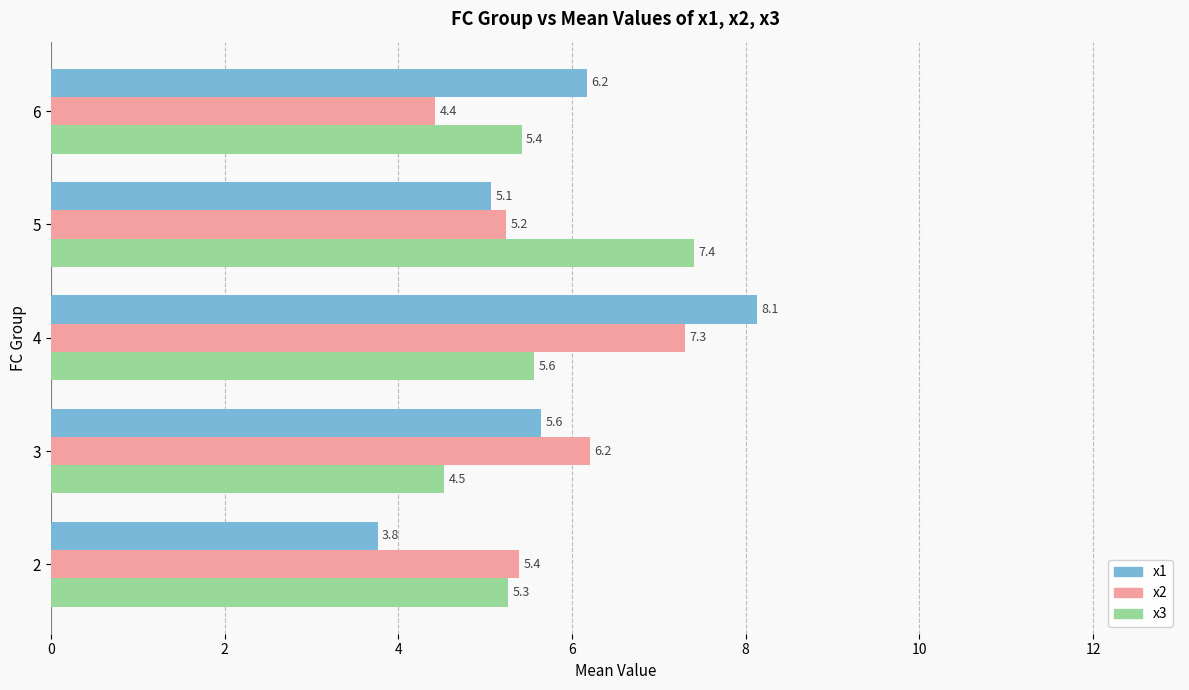

The x1 series shows 2.6 at 6. True or false?

False